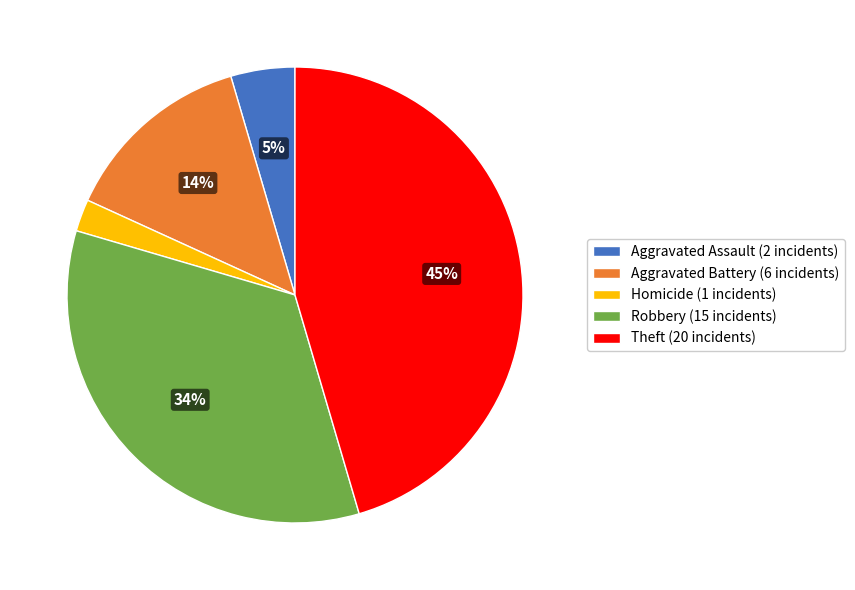

Is it true that Theft (20 incidents) is 38% of the pie?

False